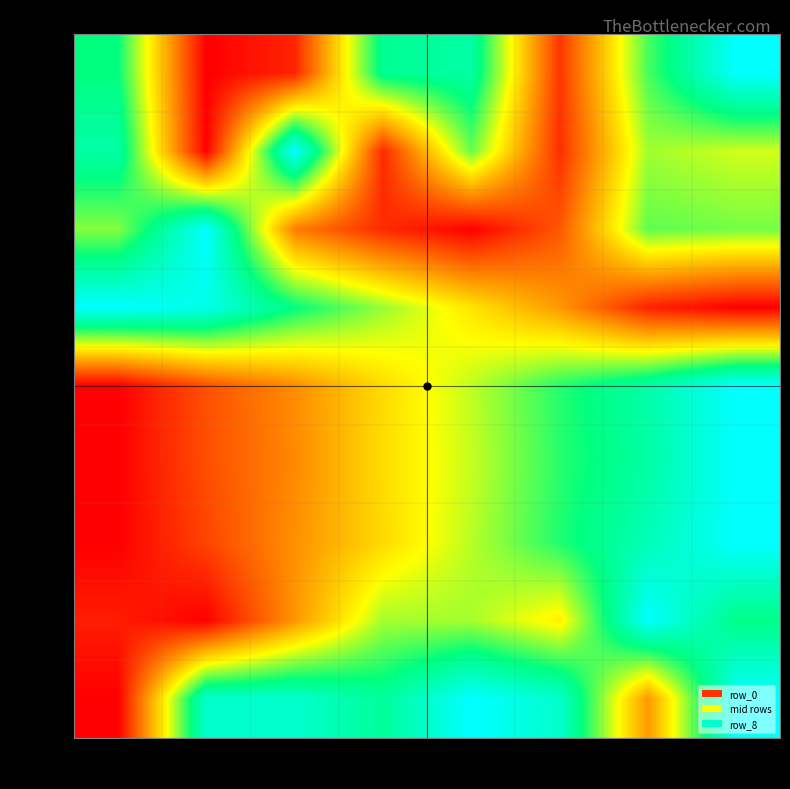

Reading left to right, list all the values displayed in this chart.

row_0: 0.7	0.0	0.1	0.8	0.8	0.1	0.7	1.0
row_1: 0.8	0.0	1.0	0.1	0.6	0.1	0.6	0.5
row_2: 0.6	1.0	0.2	0.1	0.0	0.2	0.7	0.6
row_3: 1.0	1.0	0.8	0.6	0.5	0.3	0.1	0.0
row_4: 0.0	0.2	0.3	0.4	0.6	0.7	0.8	1.0
row_5: 0.0	0.2	0.3	0.4	0.6	0.7	0.8	1.0
row_6: 0.0	0.1	0.3	0.4	0.6	0.7	0.9	1.0
row_7: 0.1	0.0	0.3	0.6	0.6	0.5	1.0	0.8
row_8: 0.0	0.9	0.9	0.8	1.0	0.9	0.3	1.0